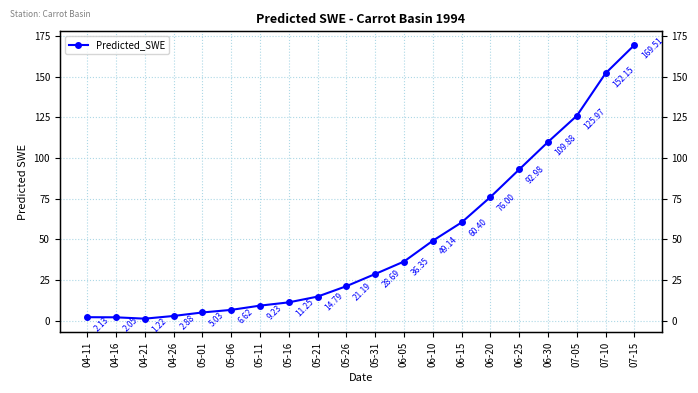

At which category does the data reach its first local valley?

04-21